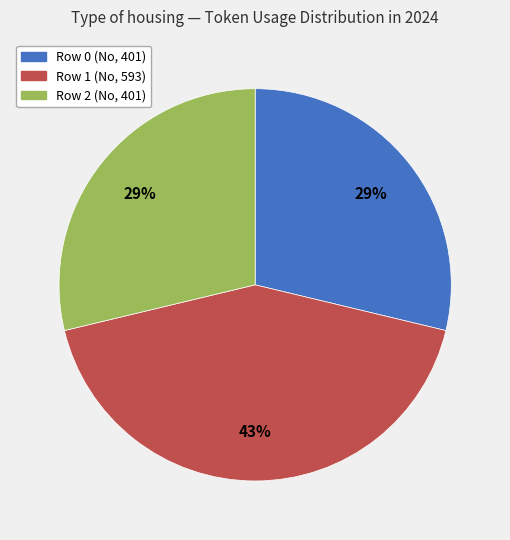

Count the number of slices in the pie.

3